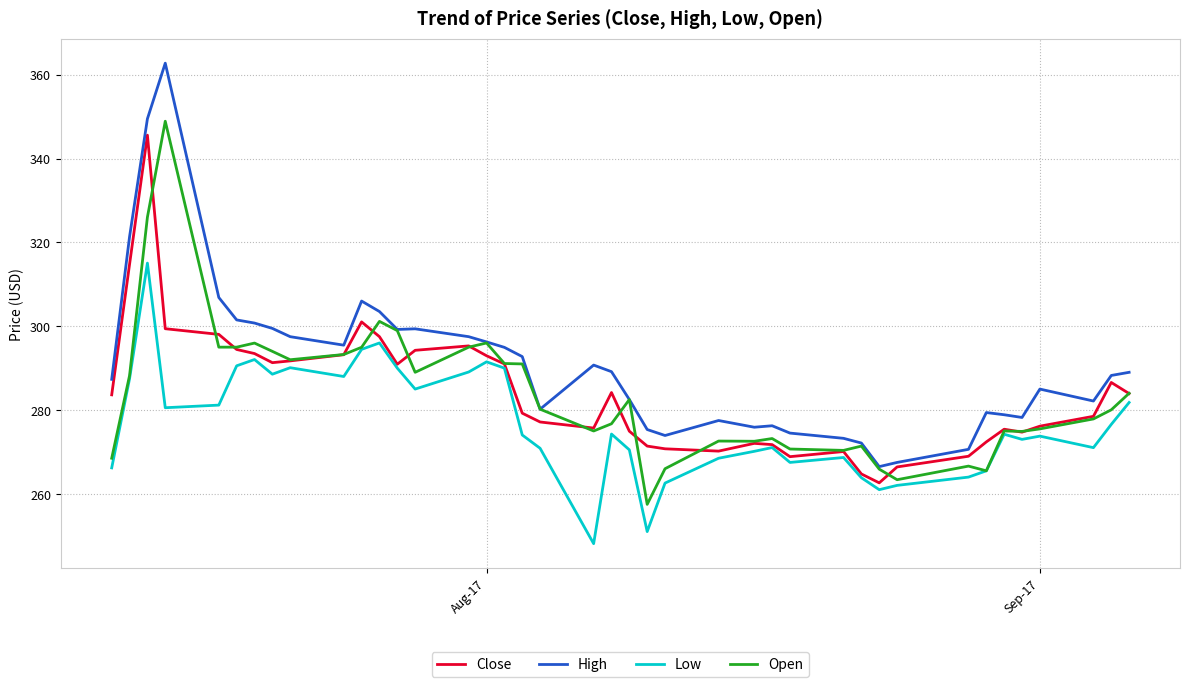

True or false: Low and High intersect in this chart.

False